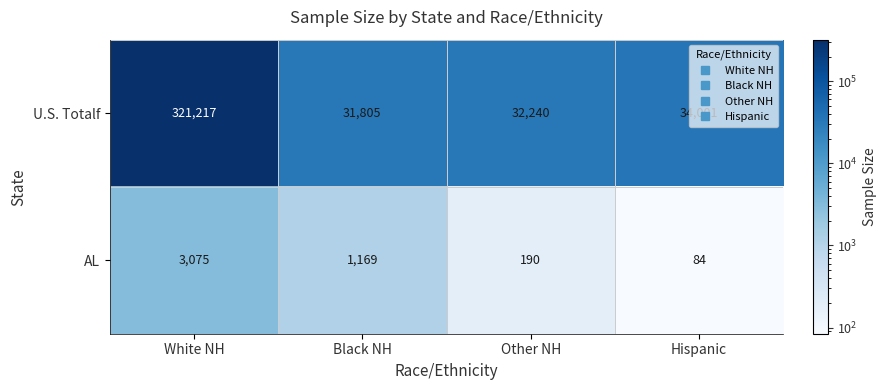

At which category does the chart reach its peak across all series?

White NH